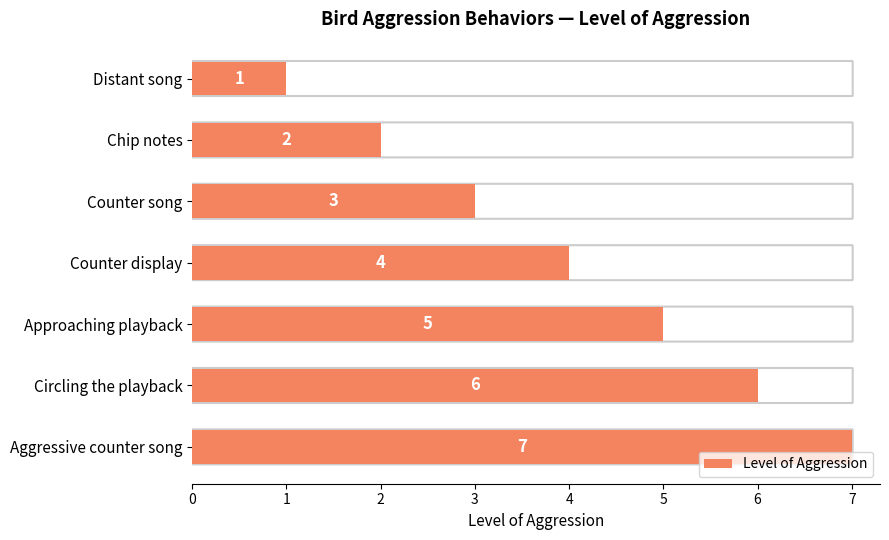

Which has a higher value, Counter song or Distant song?

Counter song